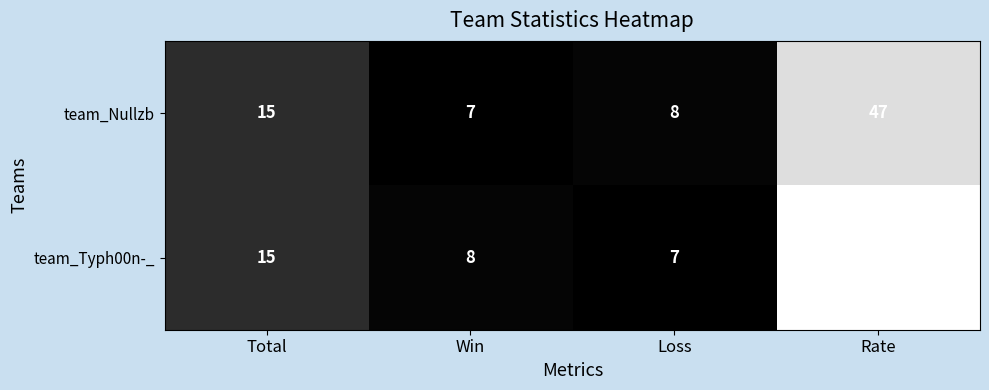

Rank the series at Rate from highest to lowest value.

team_Typh00n-_, team_Nullzb